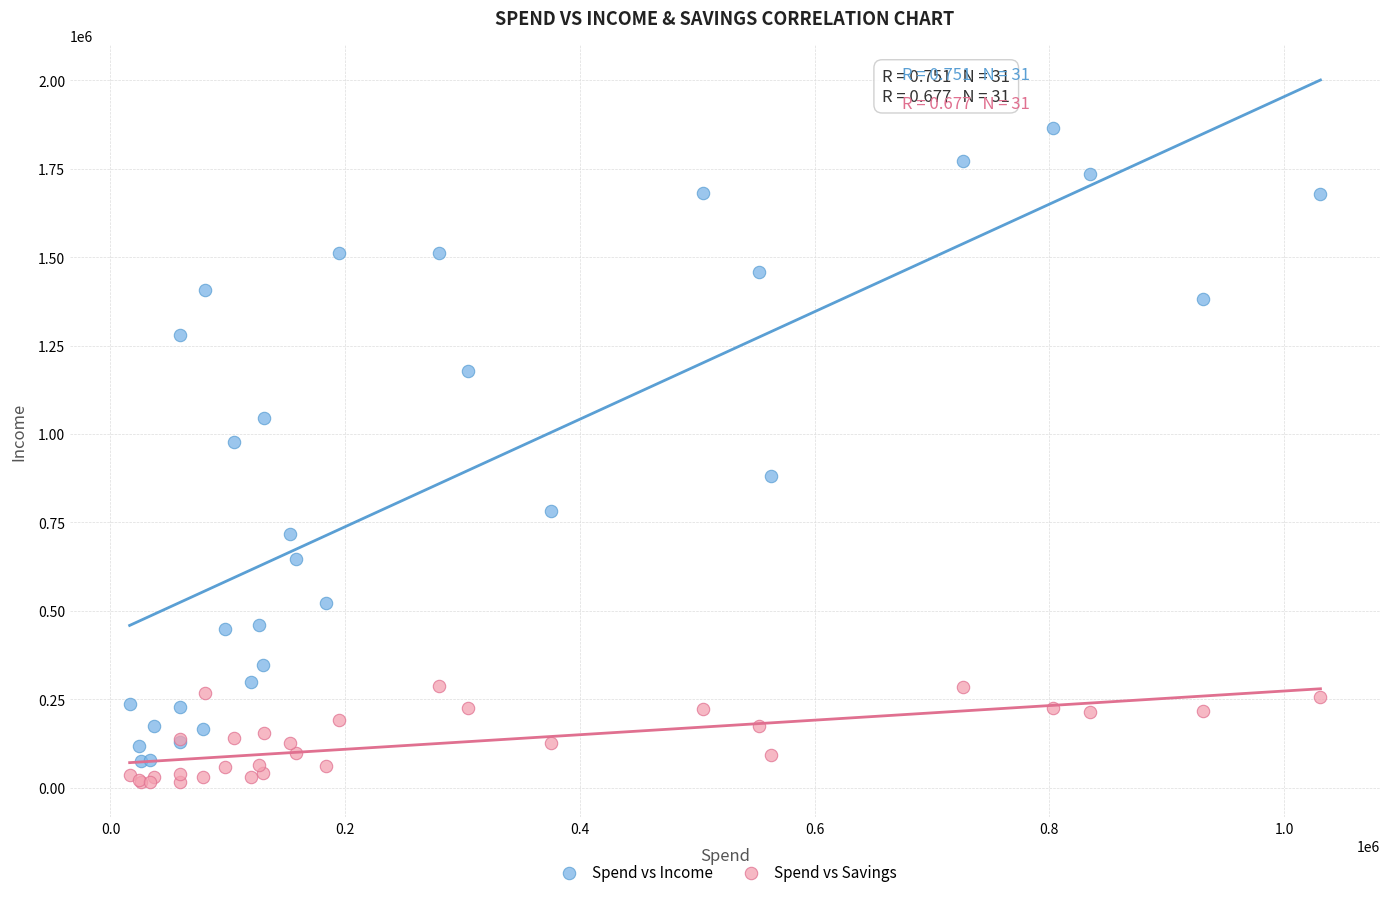

Which series has the largest Y range (max minus min)?

Spend vs Income